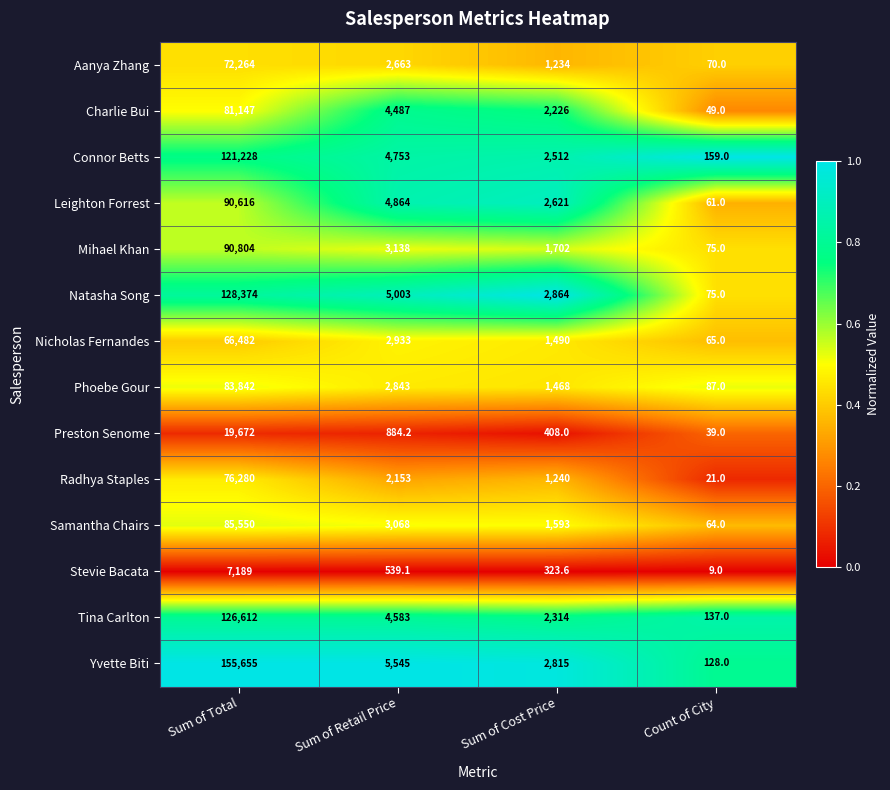

At which category is the sum across all series the highest?

Sum of Total